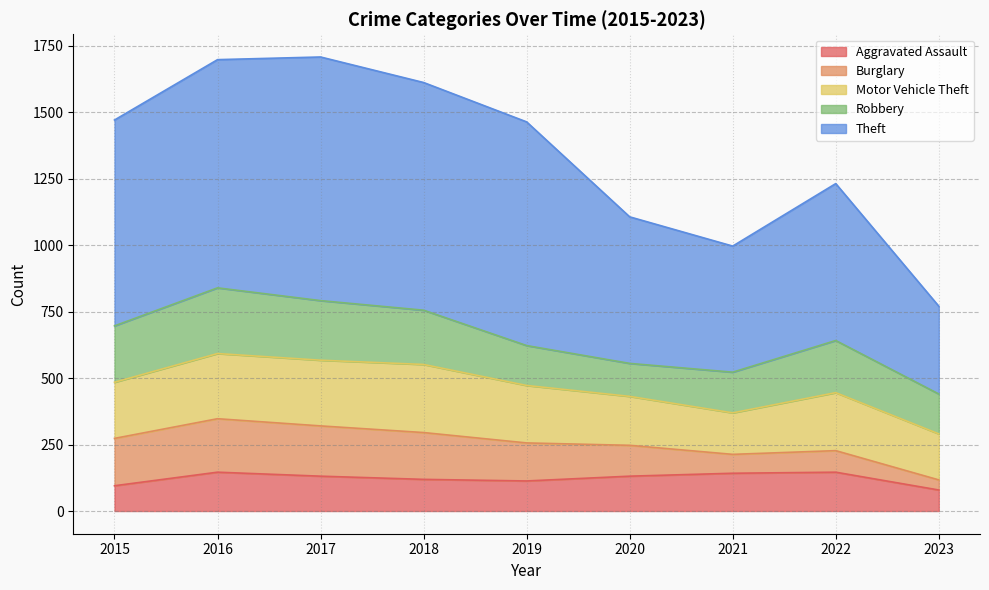

What is the maximum value shown in the chart?

916